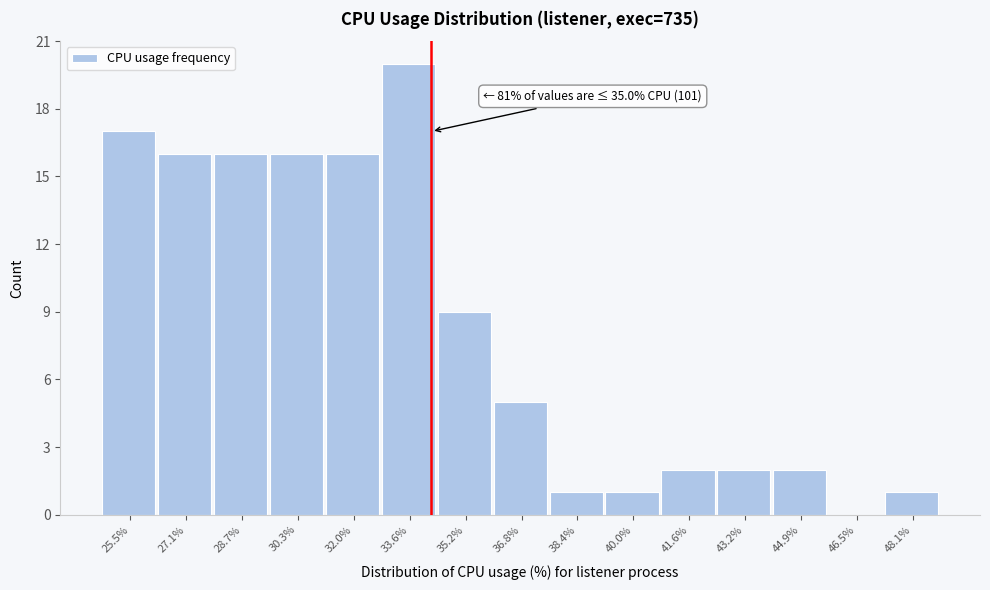

Reading left to right, transcribe all the data shown in this chart.

25.5%=17	27.1%=16	28.7%=16	30.3%=16	32.0%=16	33.6%=20	35.2%=9	36.8%=5	38.4%=1	40.0%=1	41.6%=2	43.2%=2	44.9%=2	46.5%=0	48.1%=1